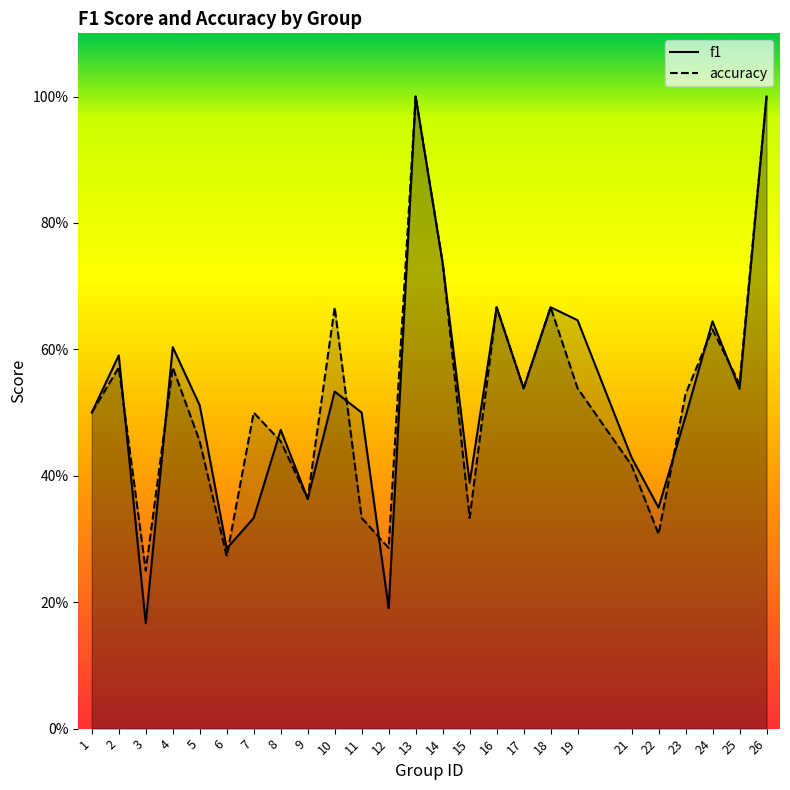

Where do accuracy and f1 first cross each other?

2 and 3